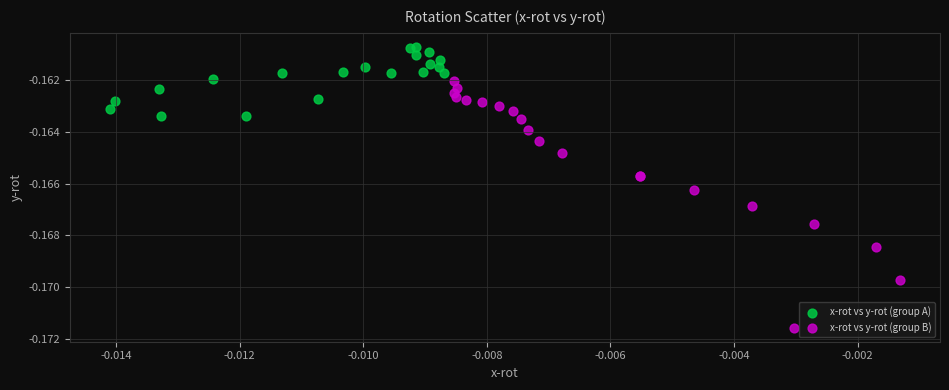

Which series has the widest spread of Y values?

x-rot vs y-rot (group B)